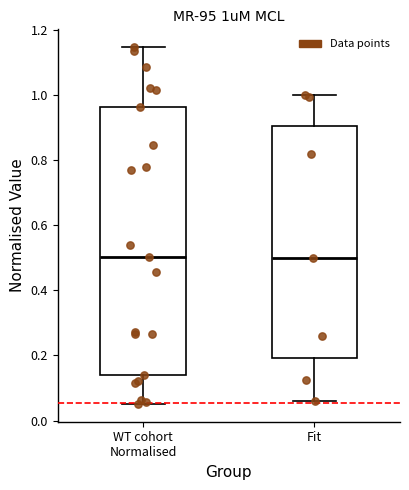

Reading left to right, transcribe this box plot: for each box, give where its median line is, the range the box spans, and where its two whiskers end, as read against the y-axis. The values are not printed on the chart, so give them approximately, as read against the axis.

WT cohort Normalised: median 0.50, box 0.14 to 0.96, whiskers 0.06 to 1.14
Fit: median 0.50, box 0.20 to 0.90, whiskers 0.06 to 1.00